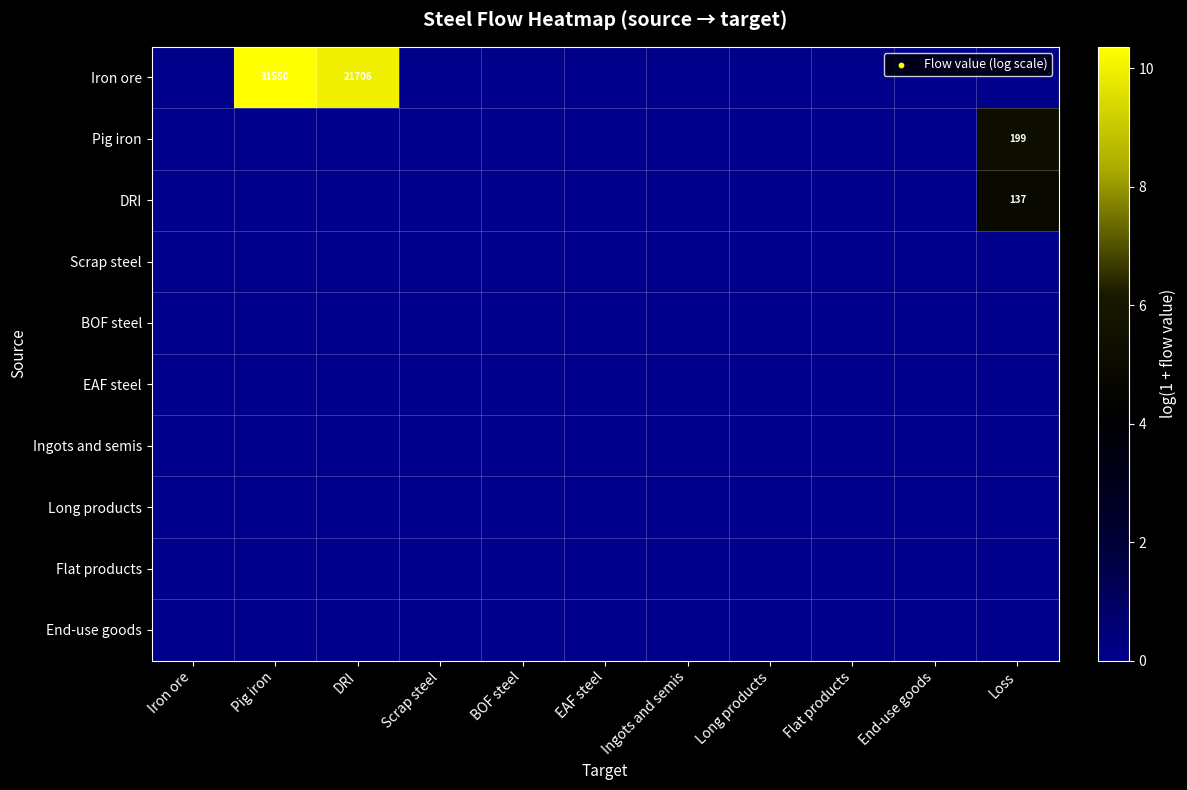

What is the difference between the second highest and minimum values in the Iron ore series?

10.0